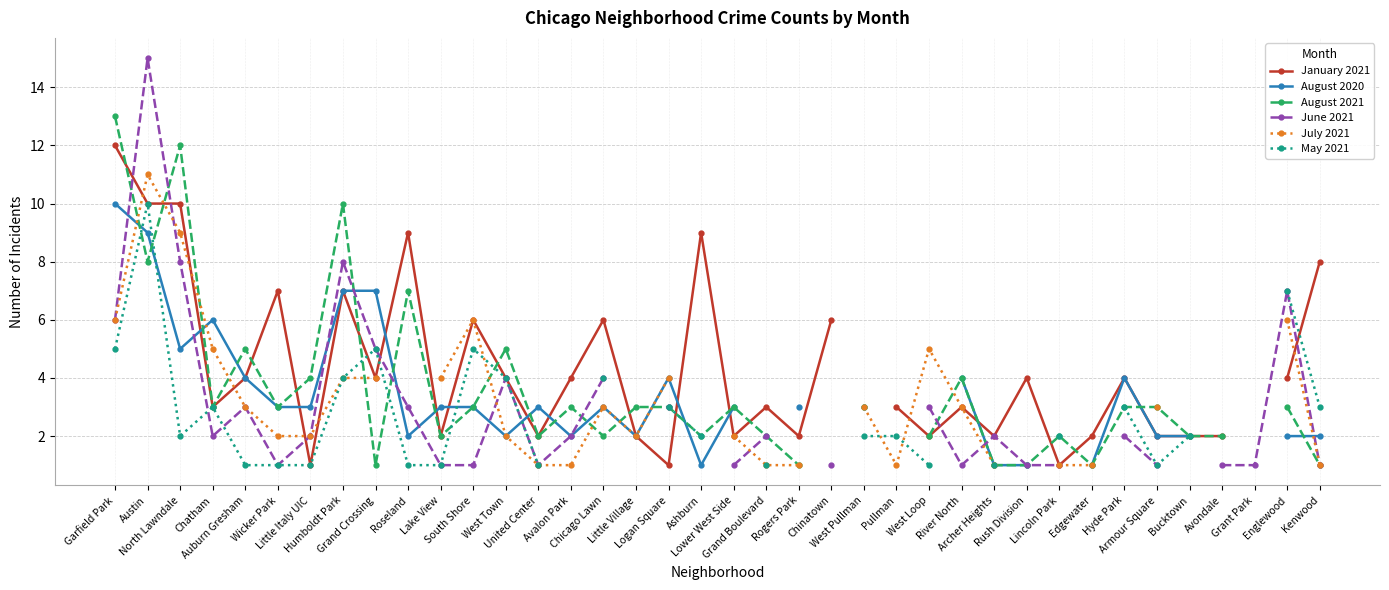

What is the minimum value for July 2021?

1.0